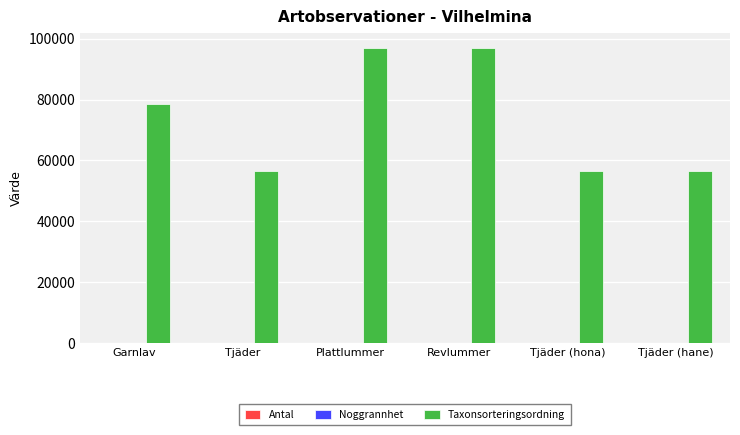

The Taxonsorteringsordning series shows 91563 at Tjäder (hane). True or false?

False